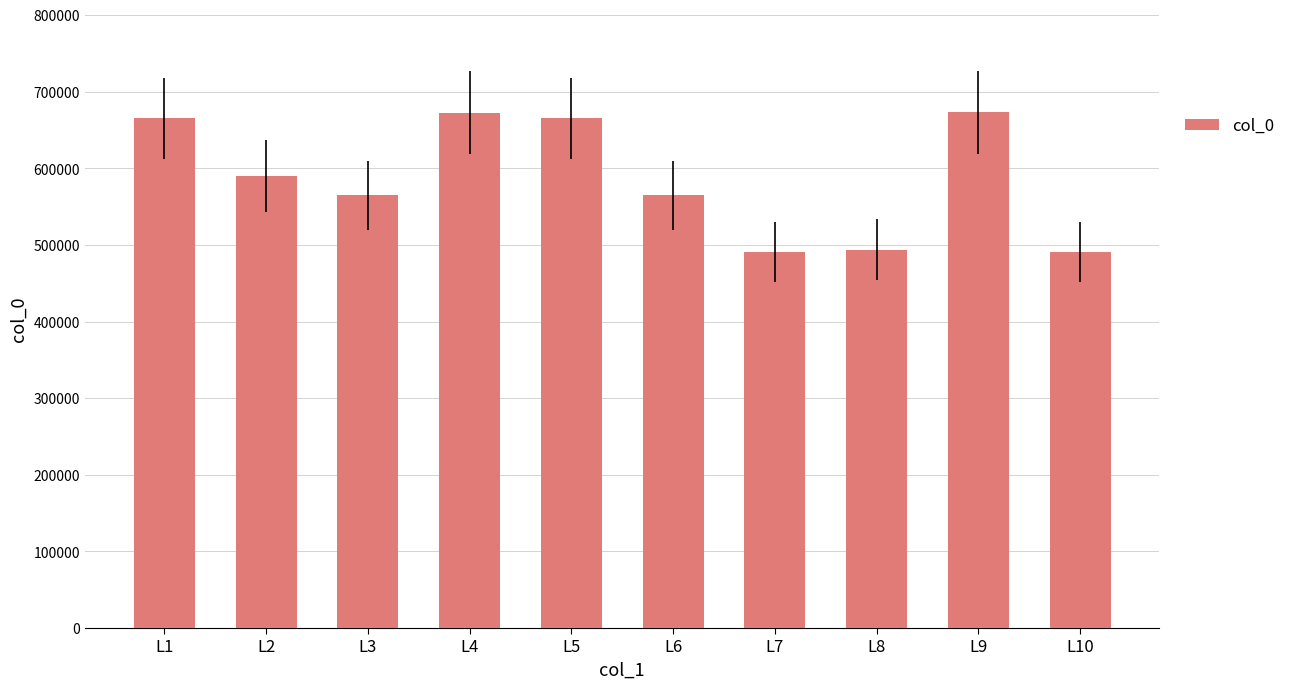

What is the difference between the values at L5 and L3?

100334